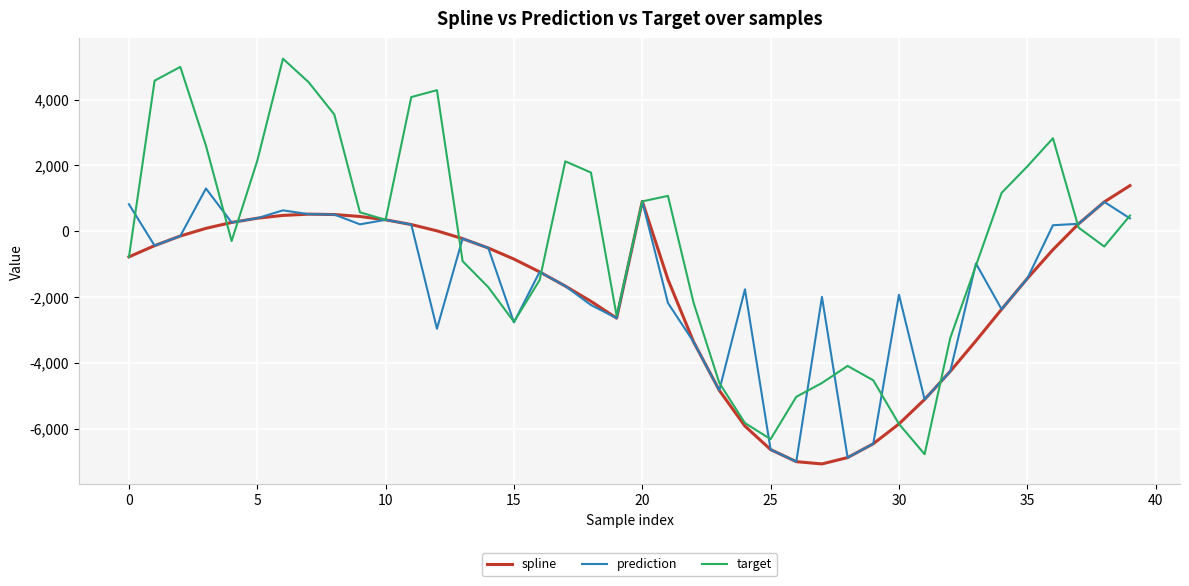

How many lines are shown in the chart?

3